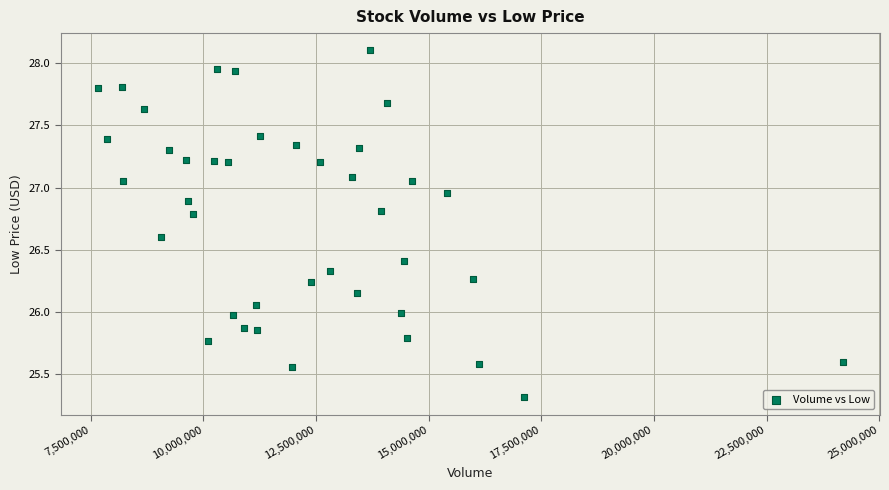

What is the range of X values (max minus min)?

16534400.0